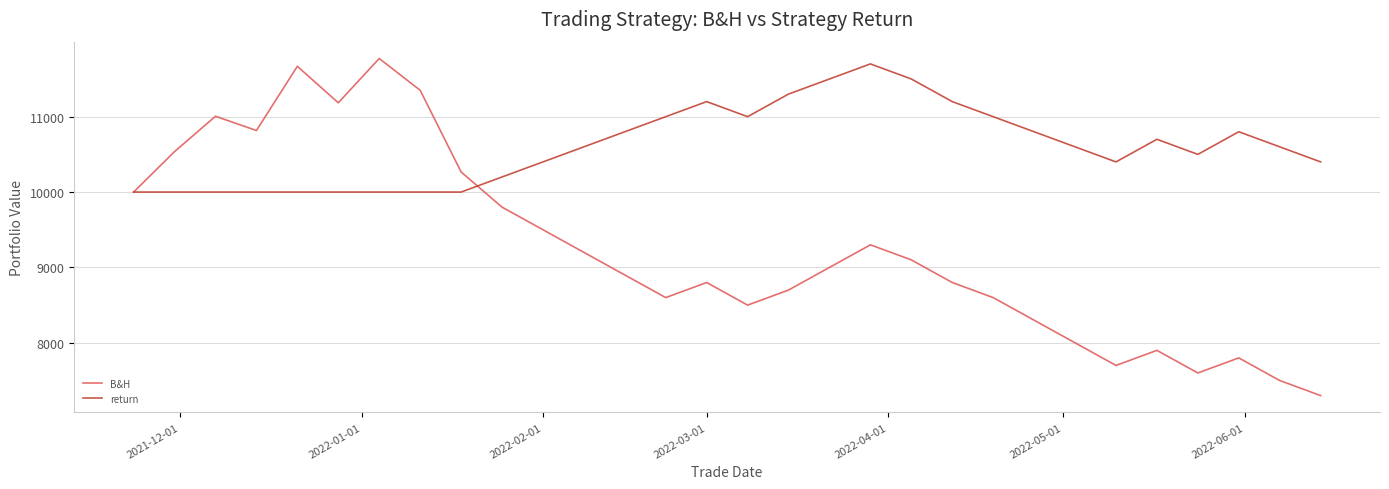

At how many categories does at least one series exceed 8578?

30